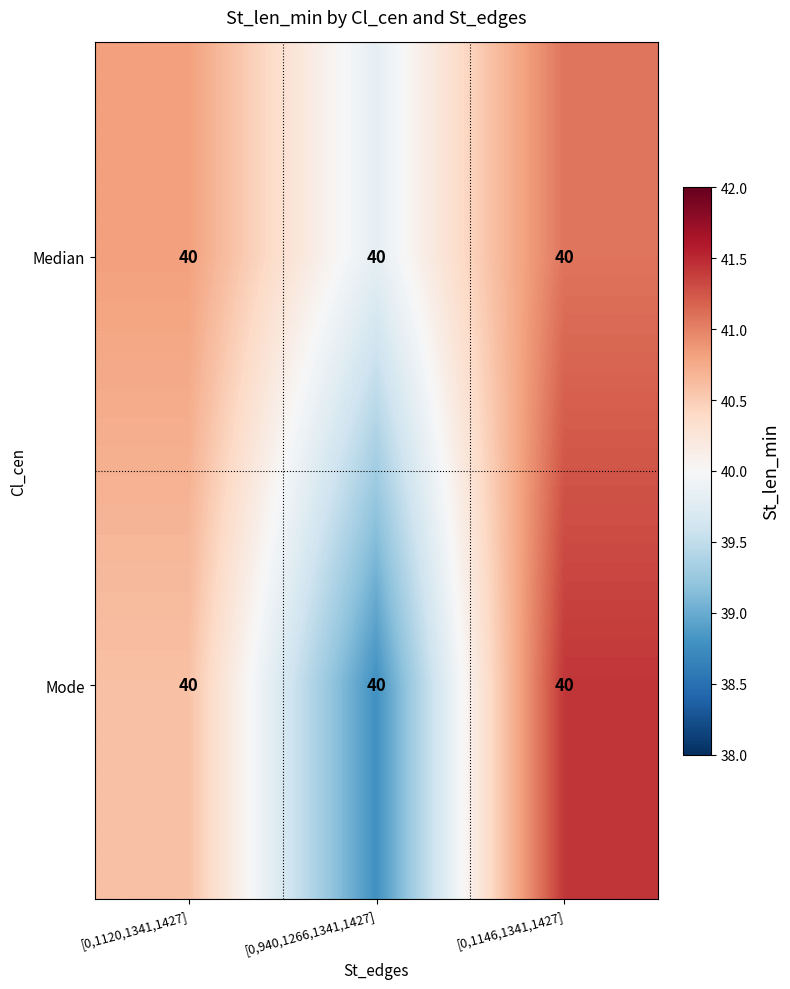

Rank the series by their maximum value, from lowest to highest.

Median, Mode